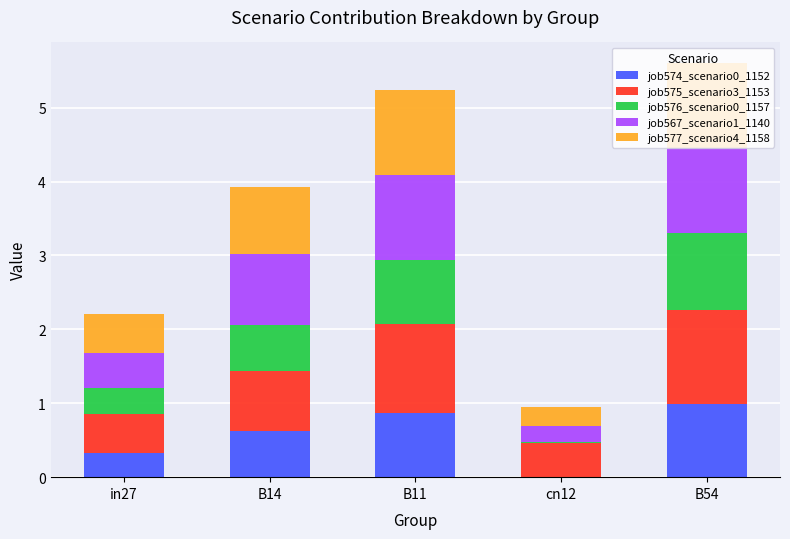

Which category has the highest value in the job574_scenario0_1152 series?

B54